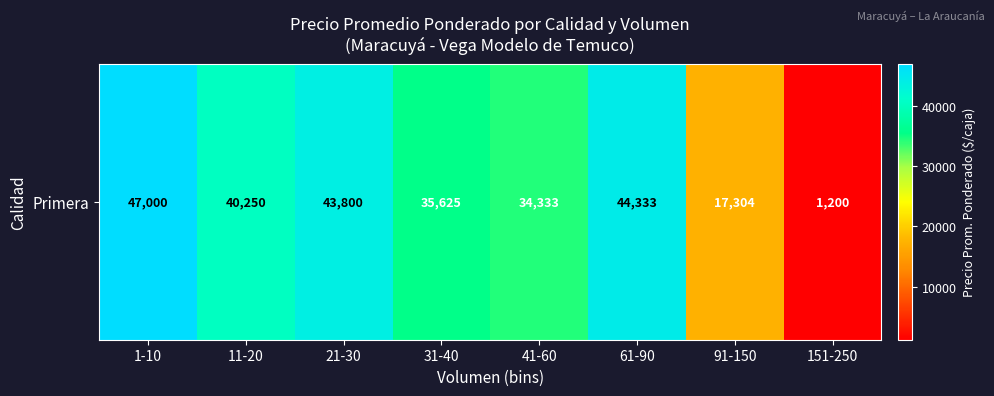

At which label does the data first exceed 40250?

1-10